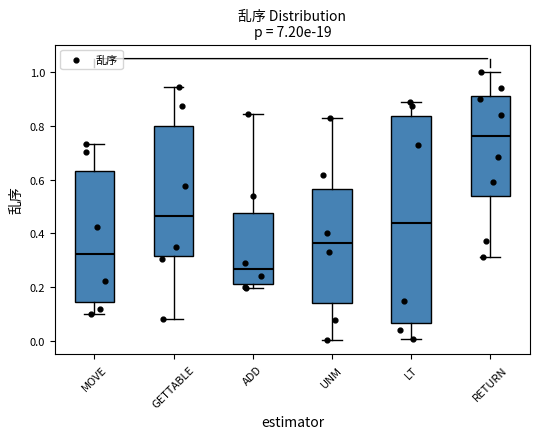

Comparing the boxes themselves (not the whiskers), which one is the tallest?

LT